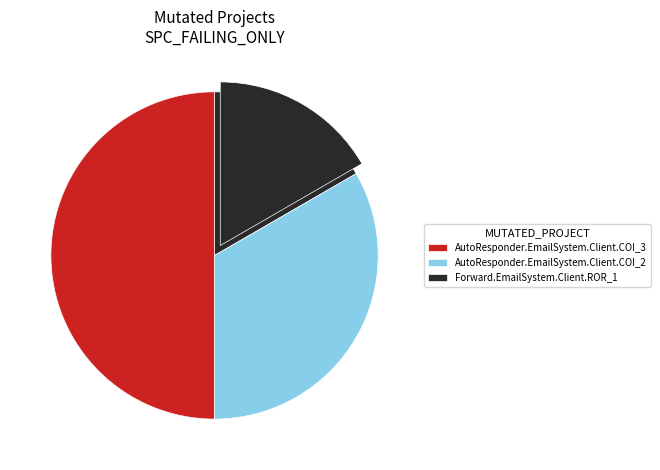

What portion of the pie excludes AutoResponder.EmailSystem.Client.COI_3?

50.0%